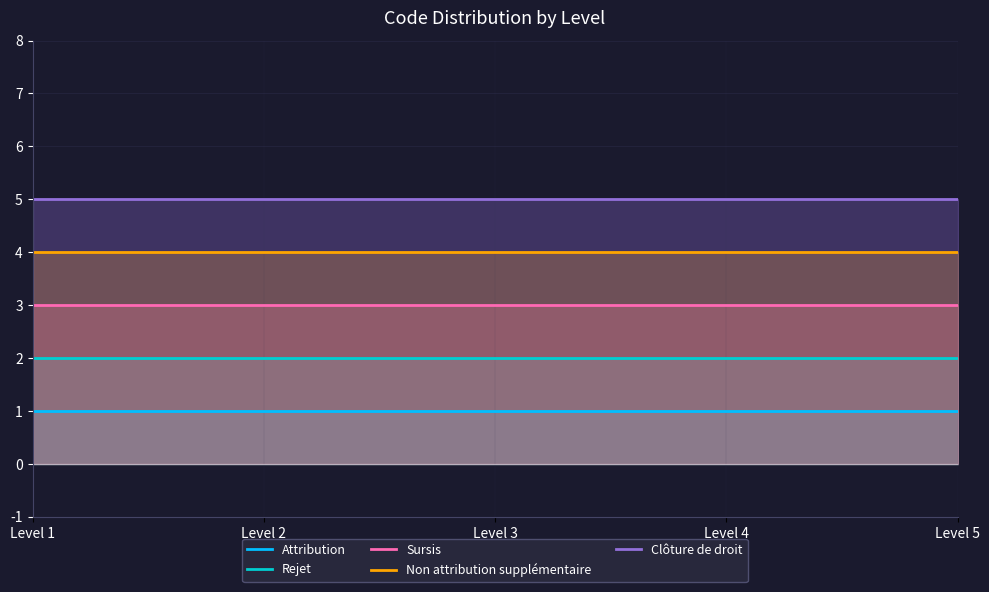

True or false: Non attribution supplémentaire and Rejet intersect in this chart.

False